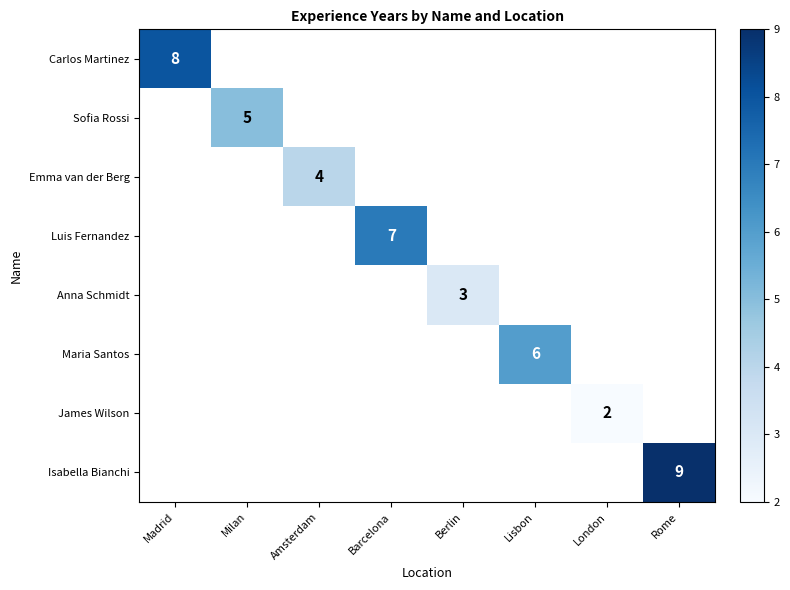

Which category has the highest value across all series?

Rome